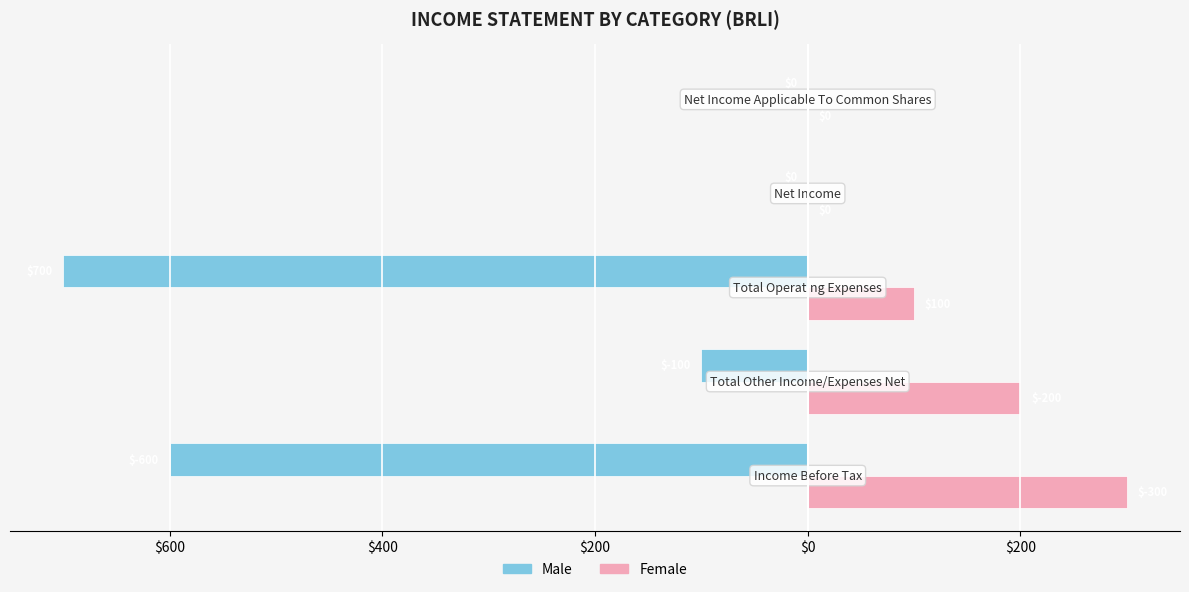

Rank the series by their maximum value, from highest to lowest.

Female, Male